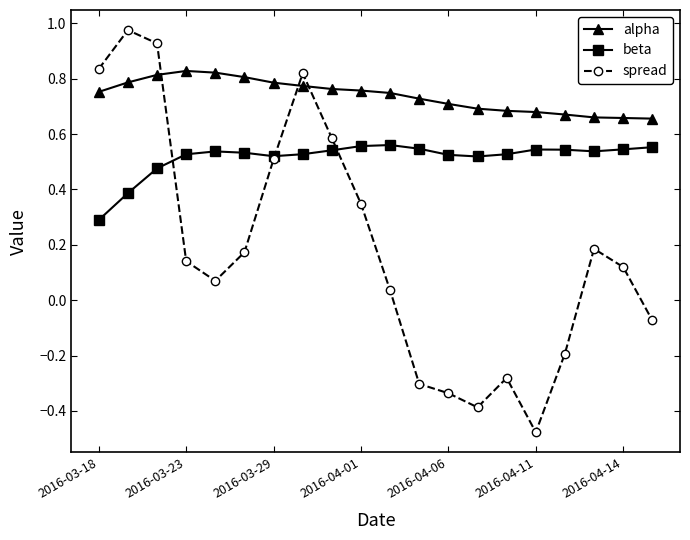

How many alpha values are between 0 and 1?

20